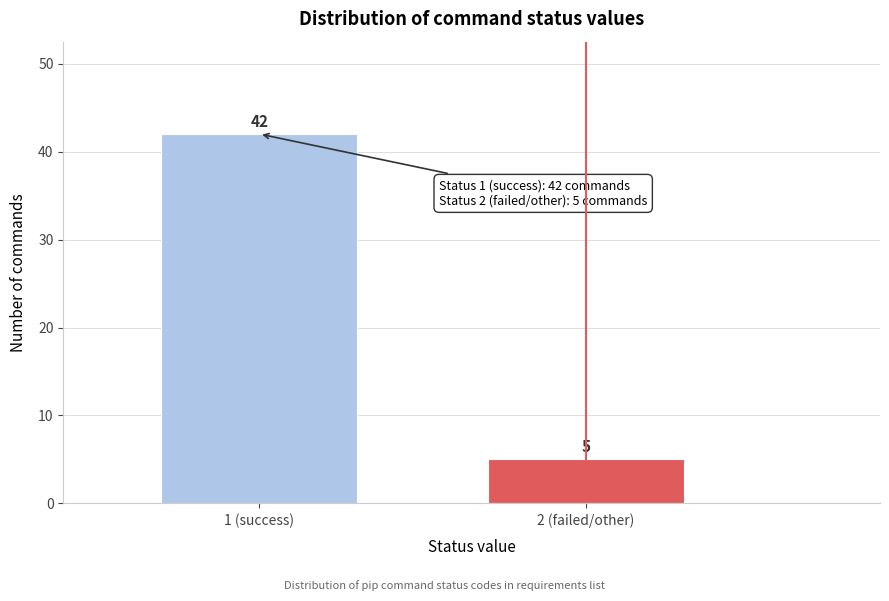

Reading right to left, list all the values displayed in this chart.

2 (failed/other)=5	1 (success)=42